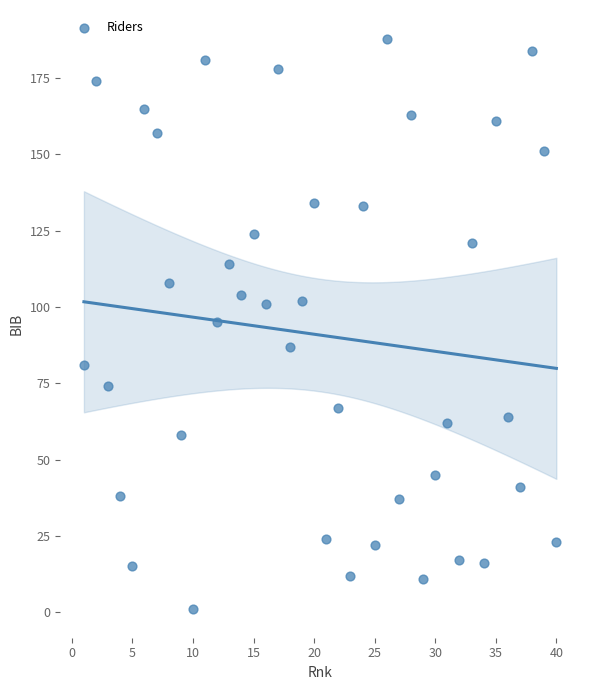

What is the range of Y values (max minus min)?

187